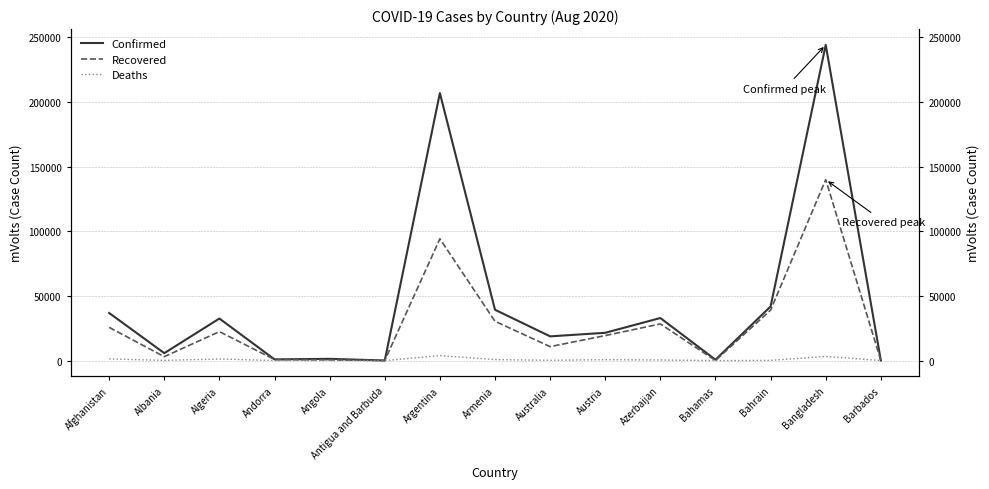

What is the lowest value of the Deaths series?

3